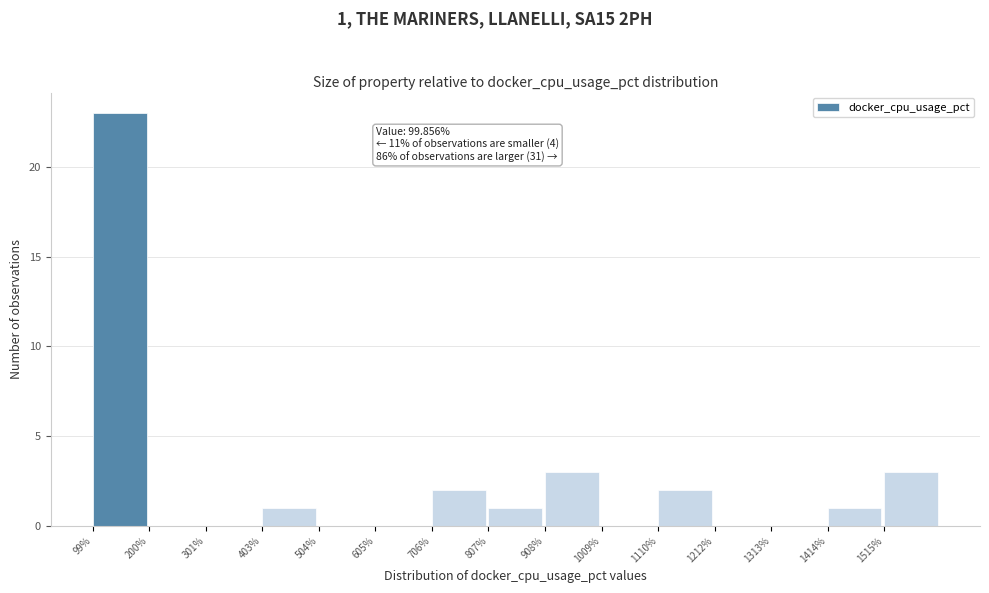

Which range on the x-axis has the tallest bar?

100 to 200